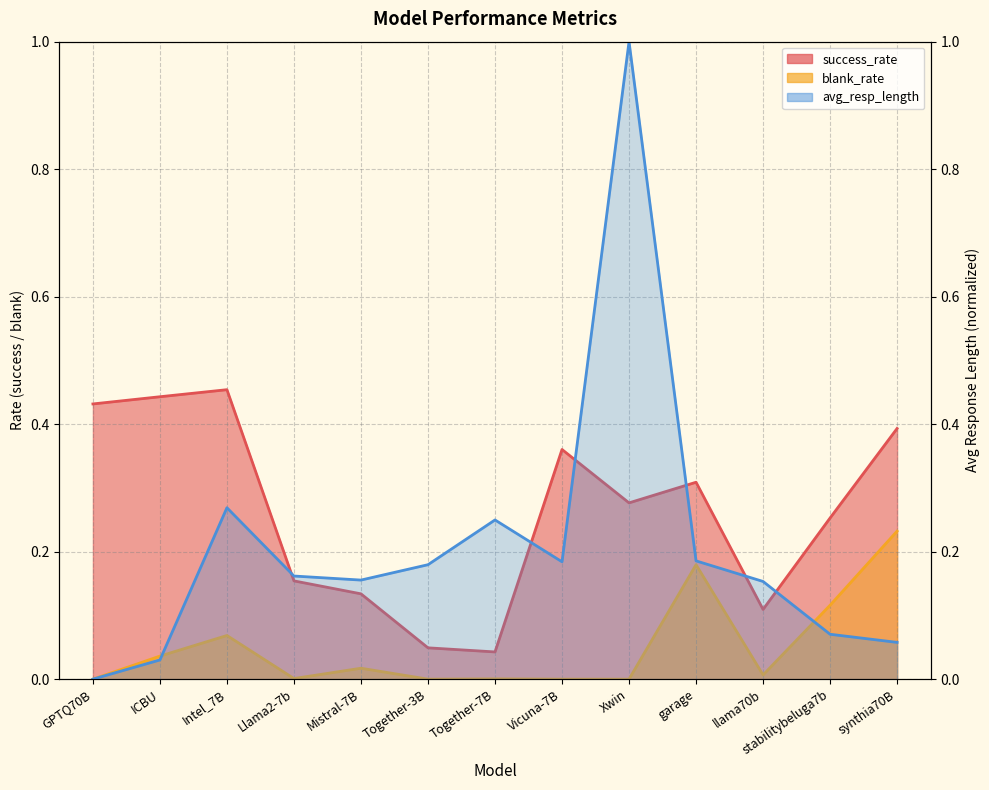

List the series in order of their overall mean, highest first.

success_rate, avg_resp_length, blank_rate